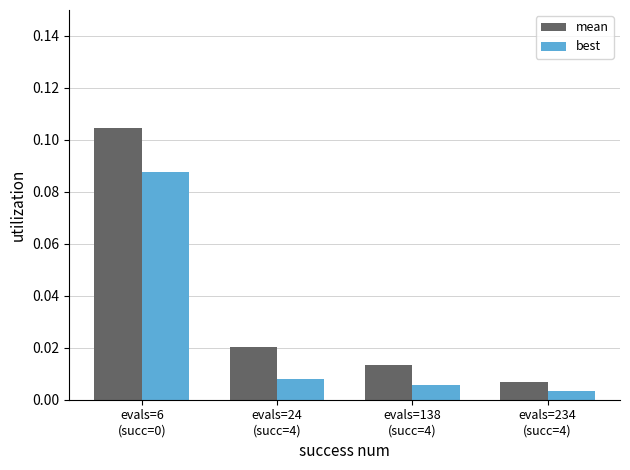

How many data points does each series have?

4